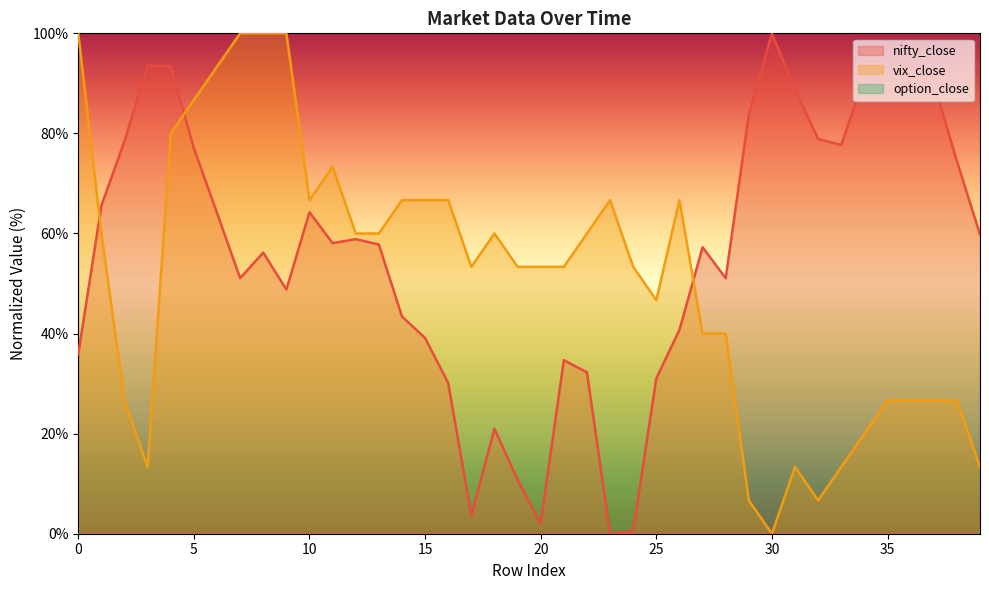

Reading right to left, transcribe all the data shown in this chart.

nifty_close: 59.8	74.5	90.1	92.6	88.2	91.3	77.7	78.9	88.7	100.0	83.7	51.1	57.3	40.7	31.0	0.5	0.0	32.3	34.7	2.0	10.8	21.0	3.6	30.1	39.1	43.4	57.8	58.9	58.1	64.2	48.8	56.2	51.1	64.1	77.0	93.4	93.5	78.5	65.6	35.9
vix_close: 13.3	26.7	26.7	26.7	26.7	20.0	13.3	6.7	13.3	0.0	6.7	40.0	40.0	66.7	46.7	53.3	66.7	60.0	53.3	53.3	53.3	60.0	53.3	66.7	66.7	66.7	60.0	60.0	73.3	66.7	100.0	100.0	100.0	93.3	86.7	80.0	13.3	26.7	60.0	100.0